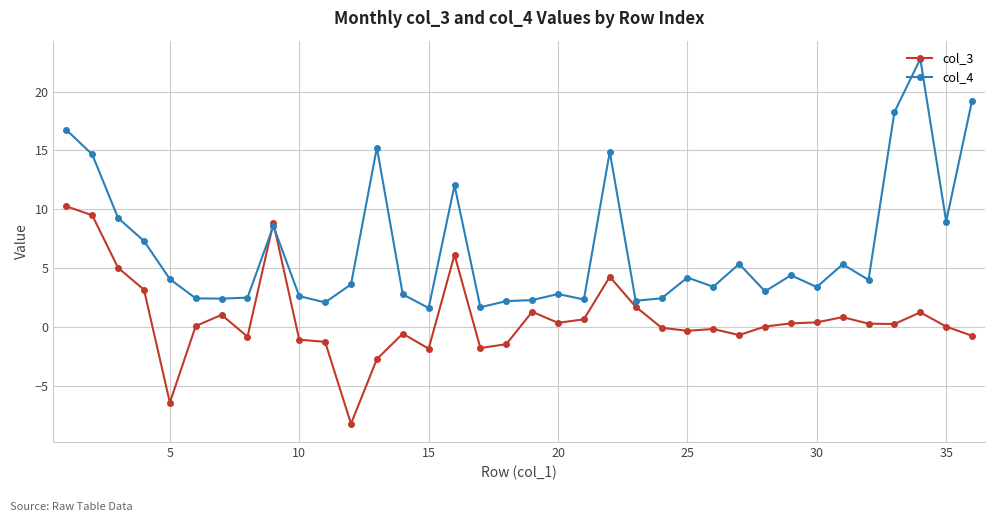

How many data points does each series have?

36